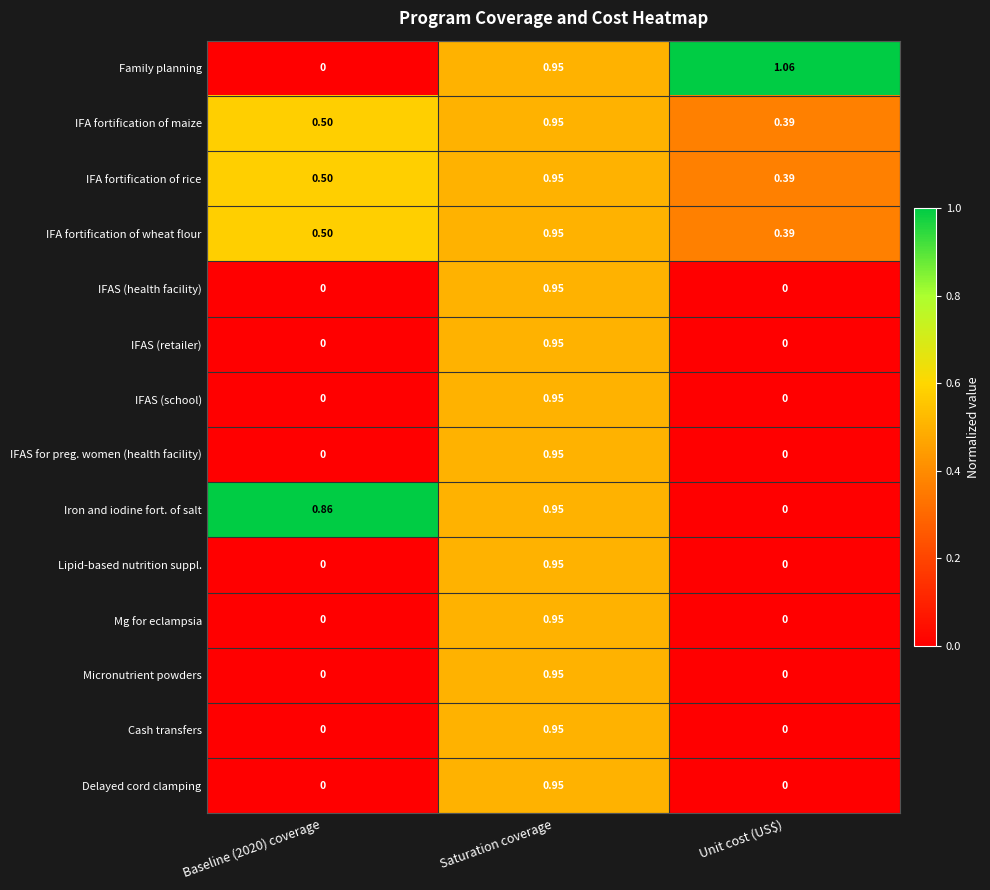

Which series changed the most between Baseline (2020) coverage and Unit cost (US$)?

Family planning